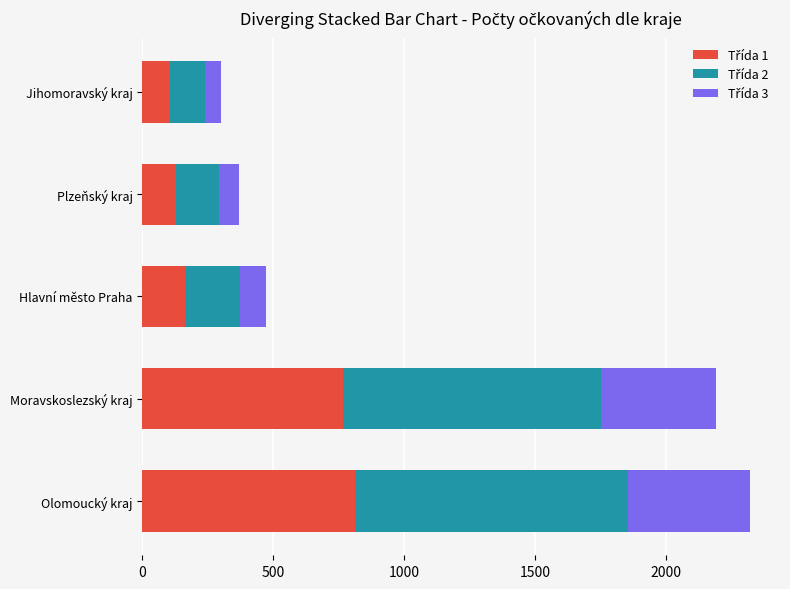

What is the total value across all series at Jihomoravský kraj?

302